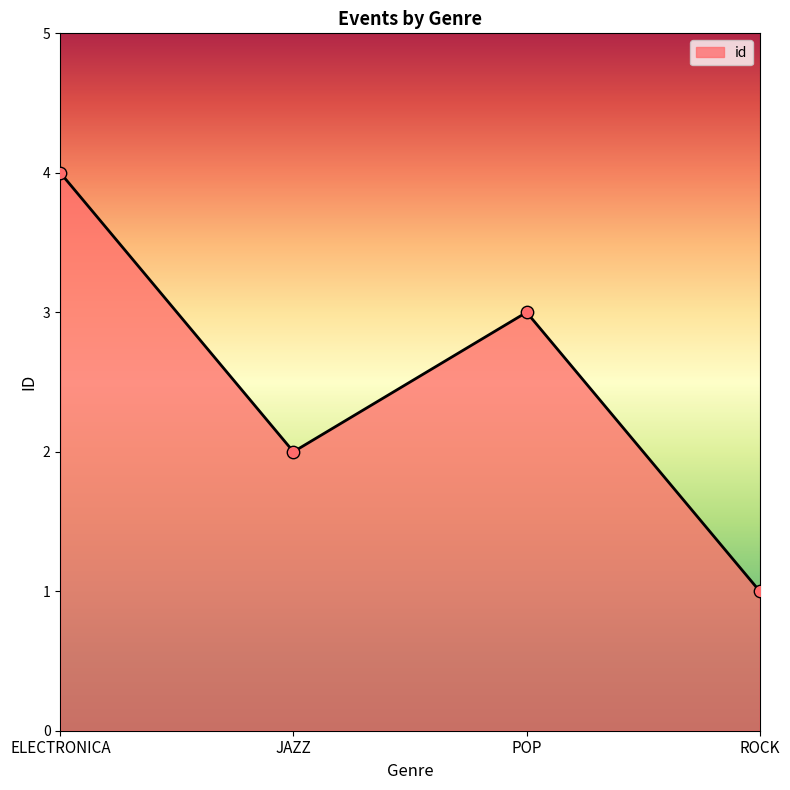

What is the change in value from JAZZ to POP?

+1